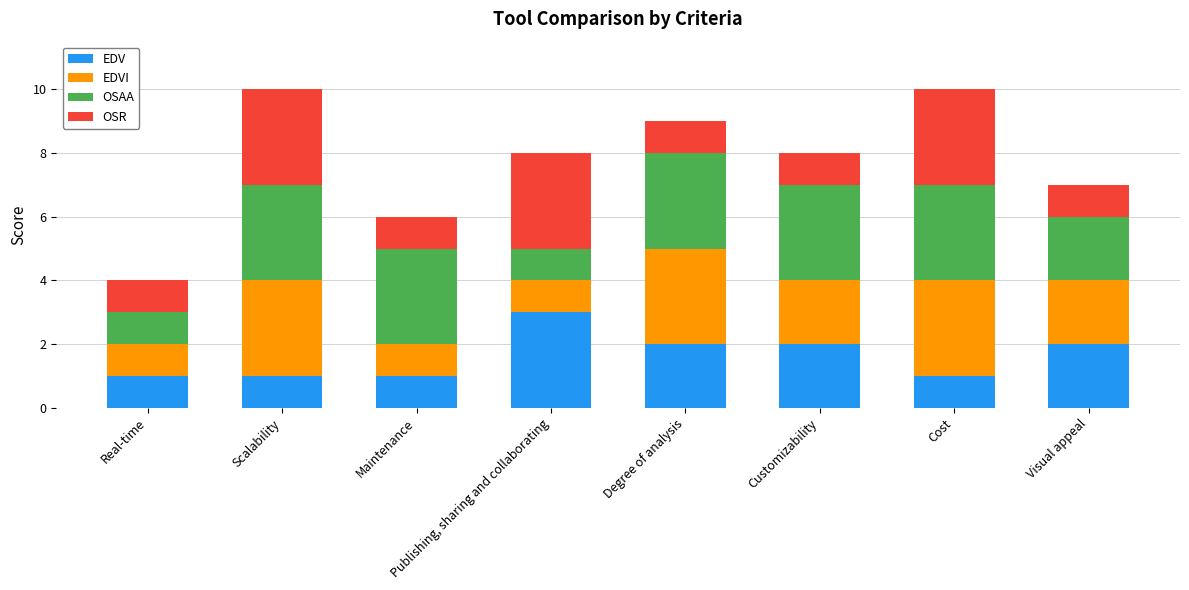

What is the maximum value for EDV?

3